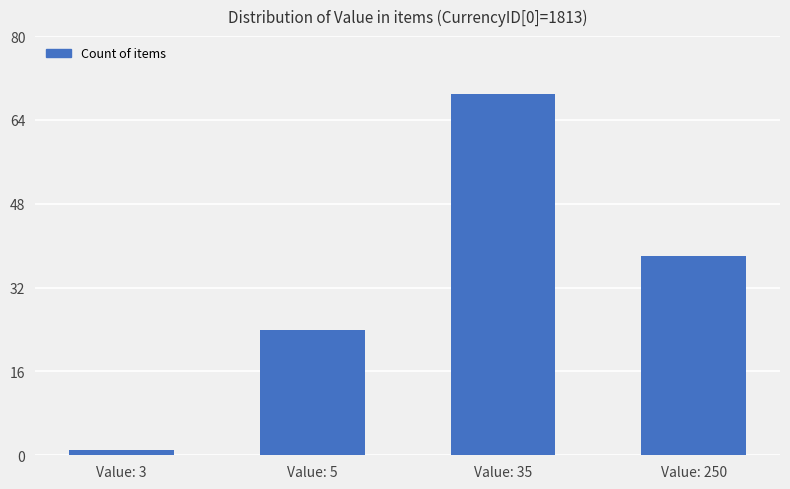

What is the average value?

33